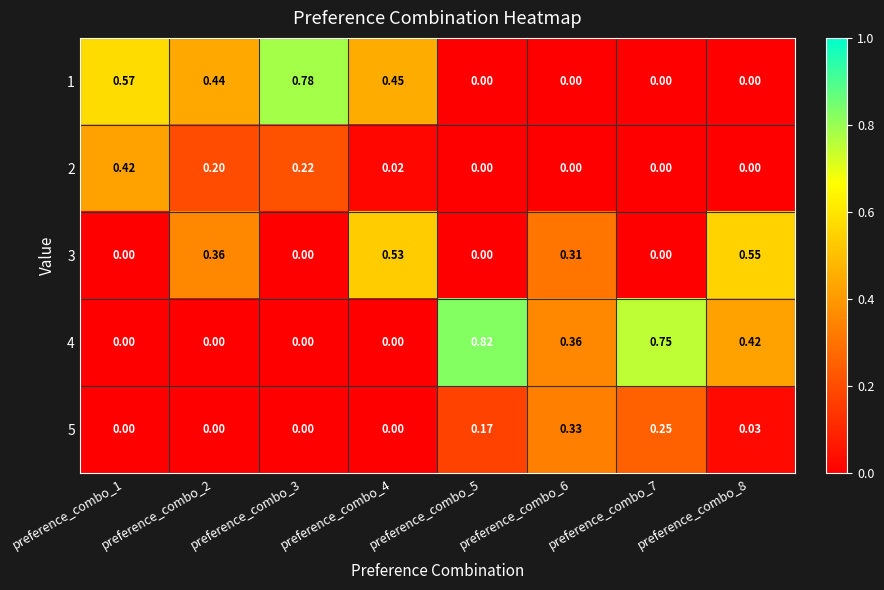

Is the value of 3 at preference_combo_7 greater than the value of 5 at preference_combo_7?

No